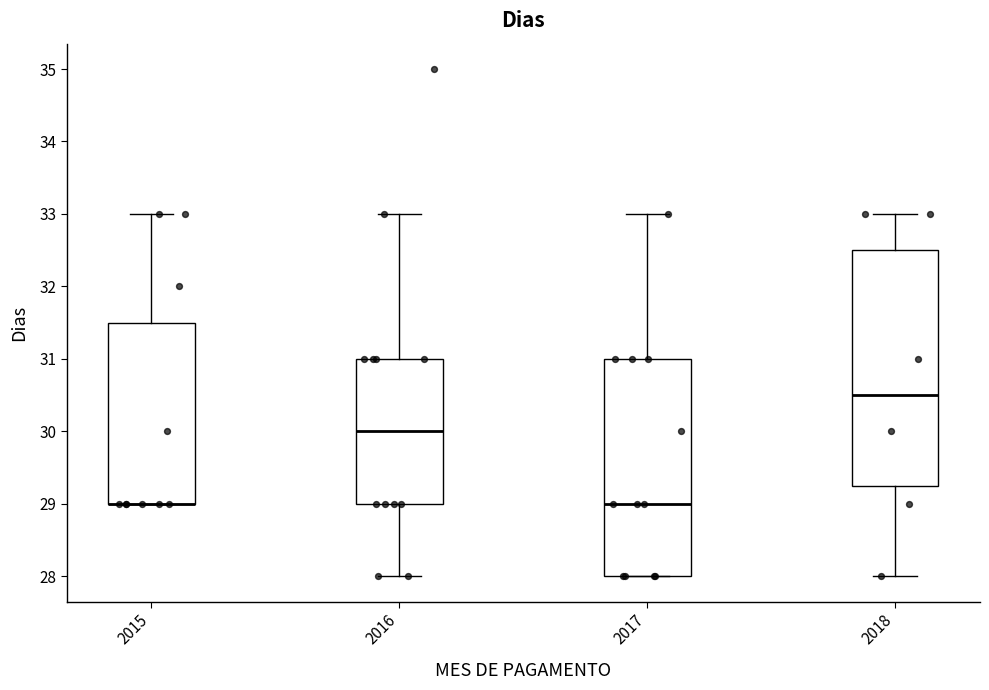

Reading left to right, transcribe this box plot: for each box, give where its median line is, the range the box spans, and where its two whiskers end, as read against the y-axis. The values are not printed on the chart, so give them approximately, as read against the axis.

2015: median 29.0 (drawn on the box's lower edge), box 29.0 to 31.5, whiskers 29.0 to 33.0
2016: median 30.0, box 29.0 to 31.0, whiskers 28.0 to 33.0
2017: median 29.0, box 28.0 to 31.0, whiskers 28.0 to 33.0
2018: median 30.5, box 29.3 to 32.5, whiskers 28.0 to 33.0